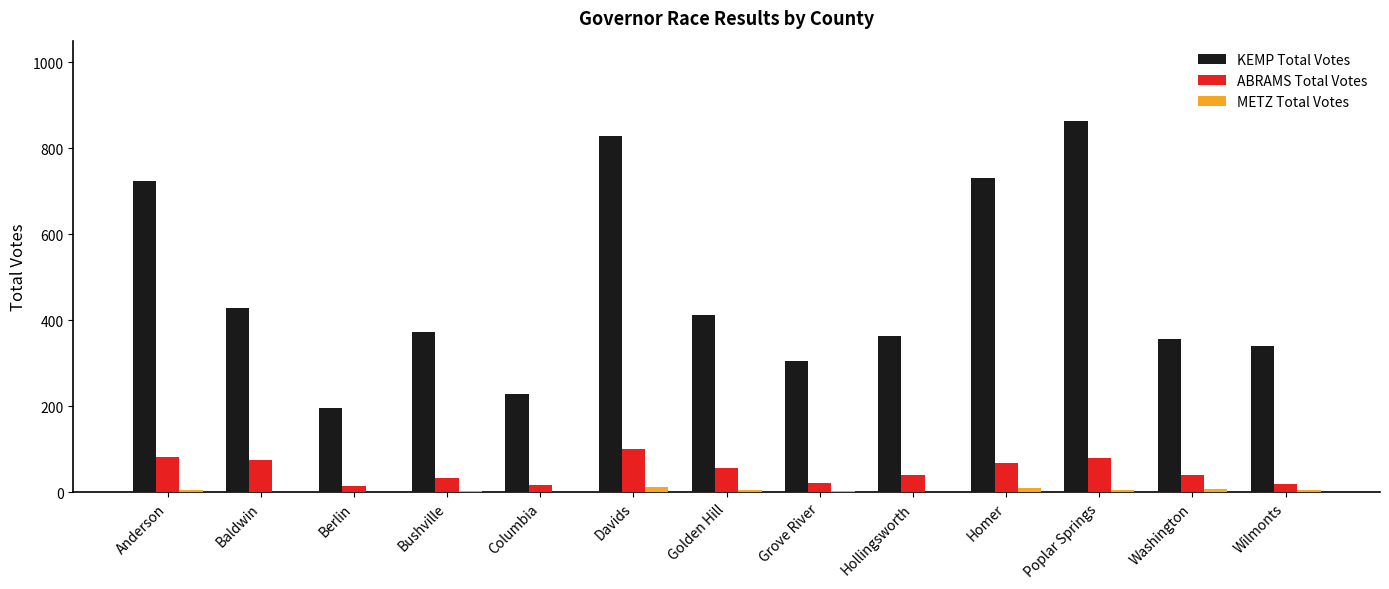

The value of KEMP Total Votes at Bushville is 373. True or false?

True